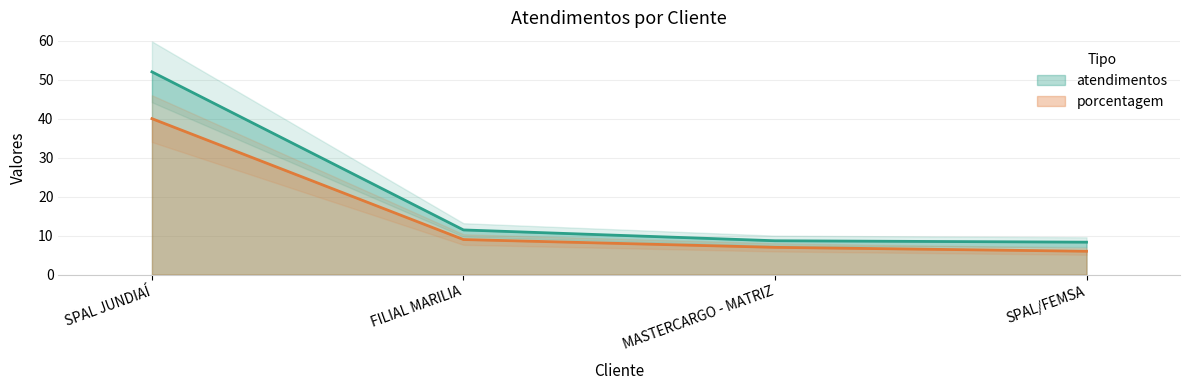

Reading left to right, extract all data points from this chart.

atendimentos: 52.0	11.5	8.7	8.3
porcentagem: 40.0	9.0	7.0	6.0